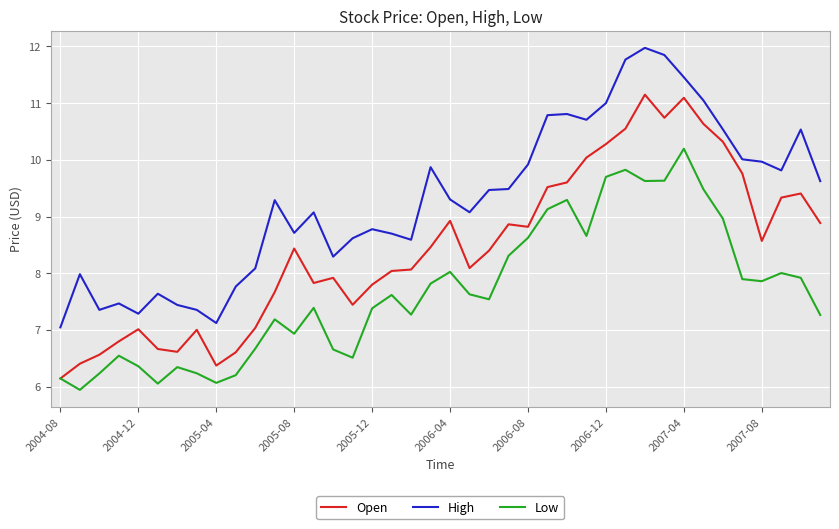

What is the minimum value for High?

7.0